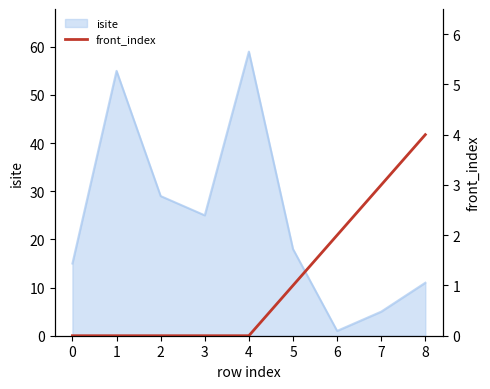

At which label does isite reach its minimum?

6